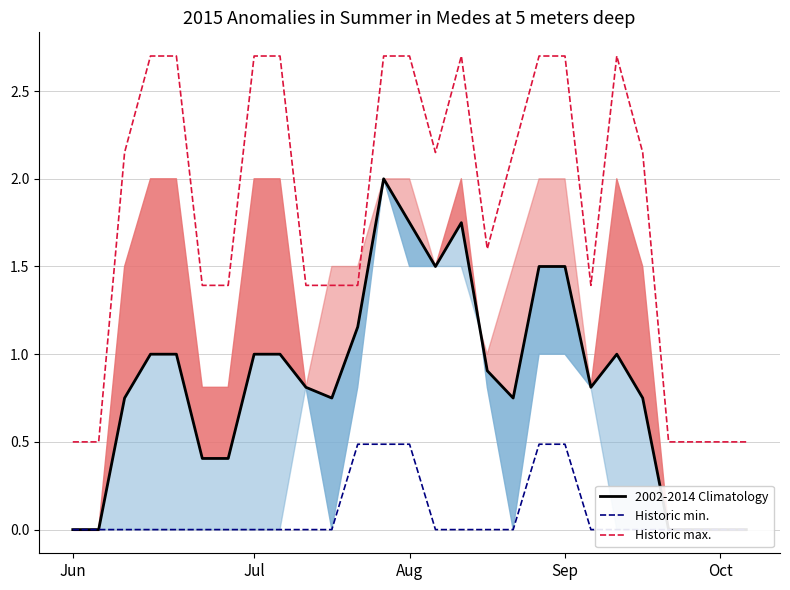

How many data points in Historic max. are above 2?

14